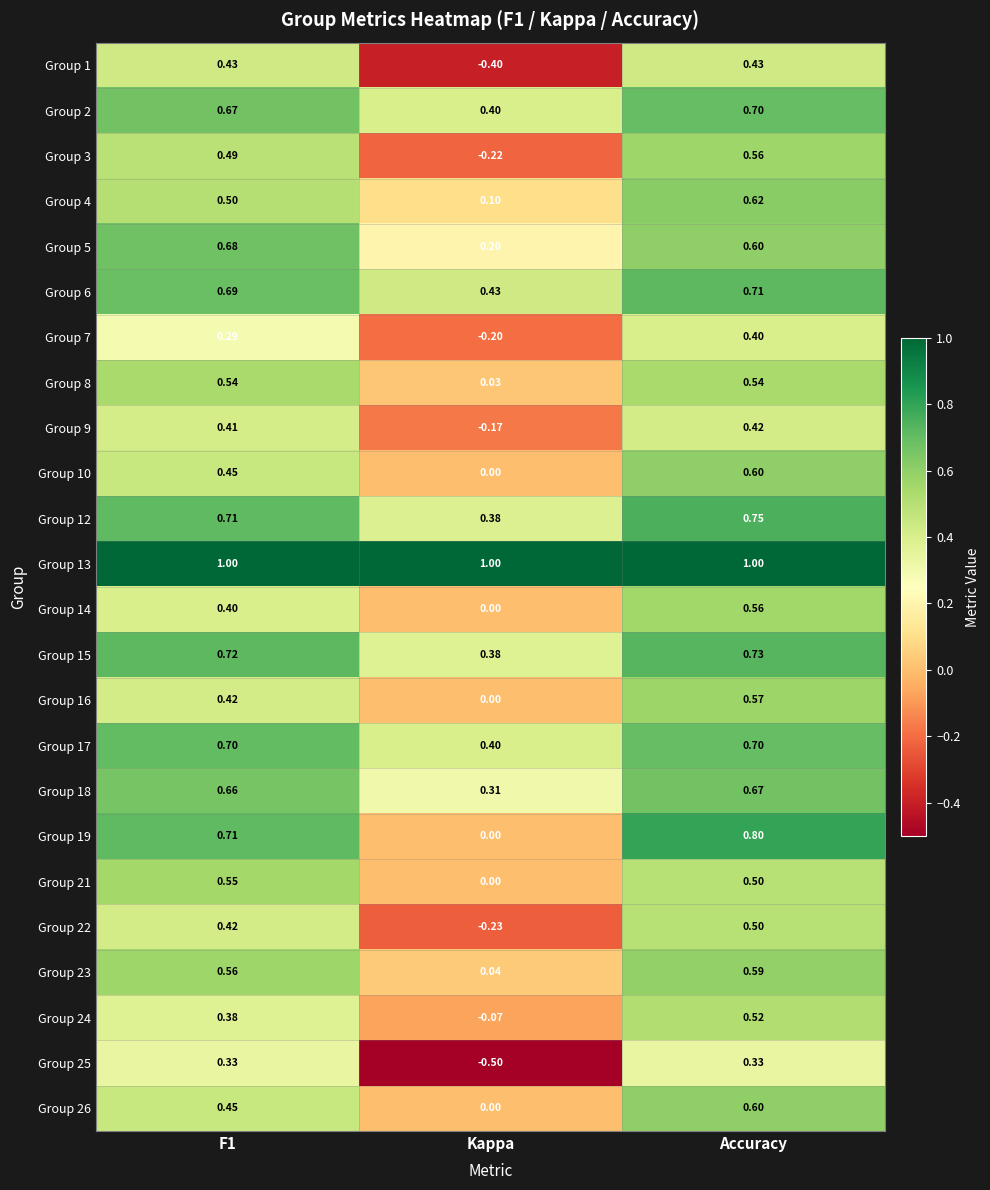

At which category does the chart reach its minimum across all series?

Kappa